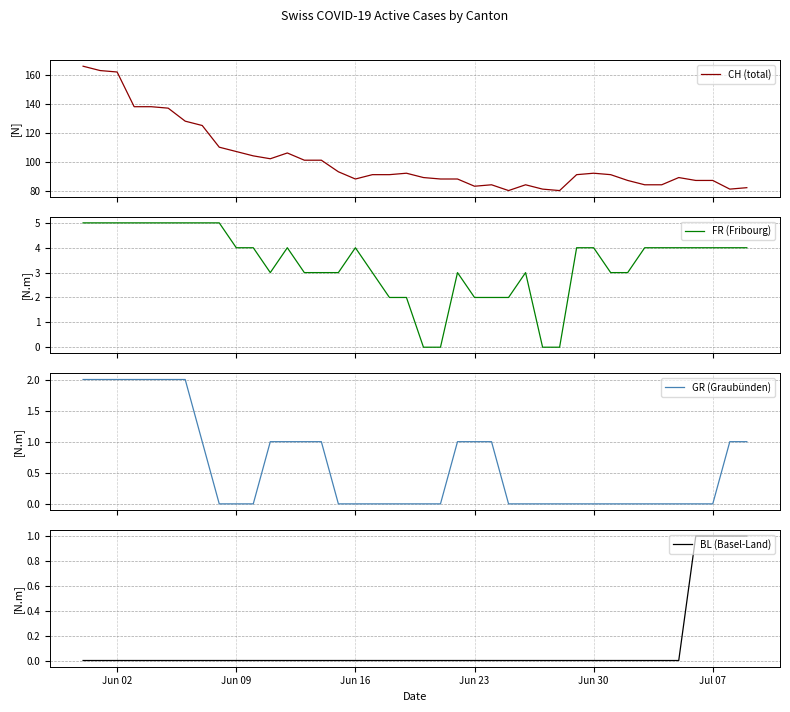

What is the highest value of the CH (total) series?

166